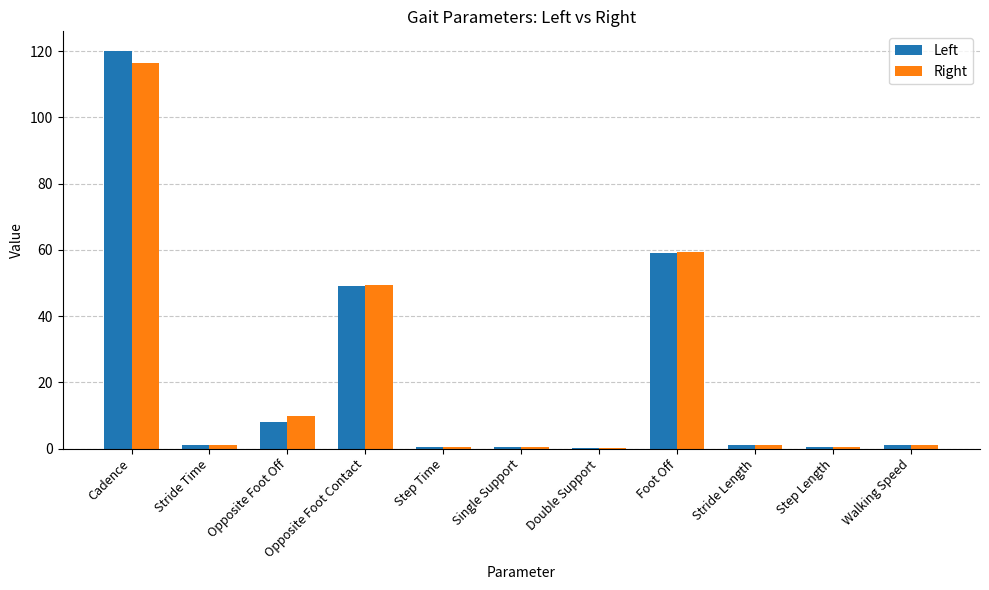

What is the sum of all Left values?

240.9